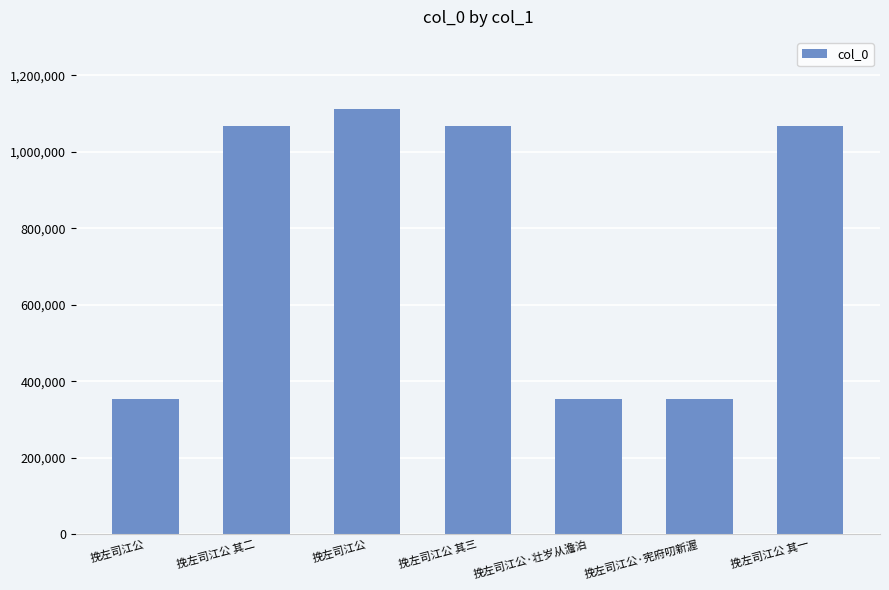

Are the bars horizontal?

No